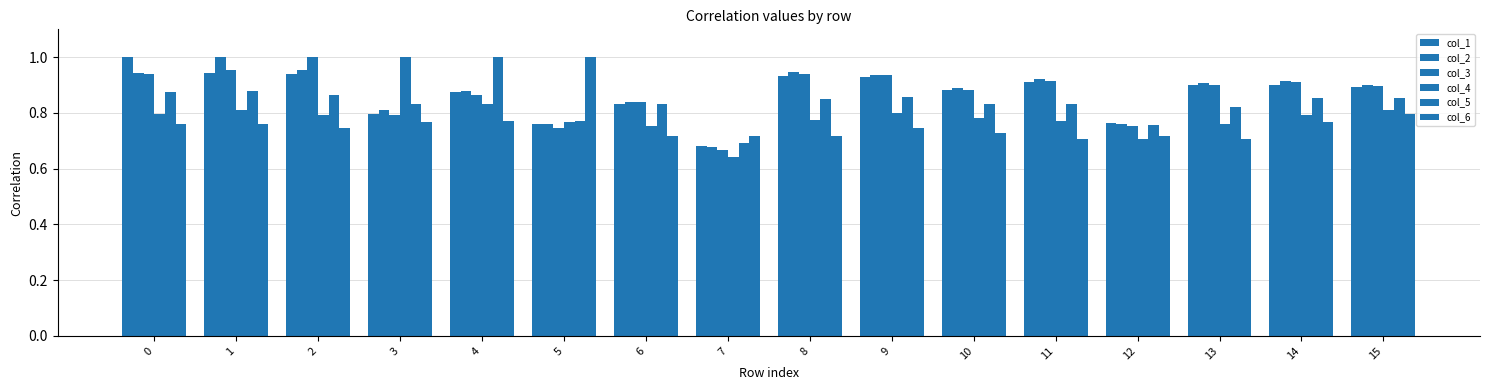

Reading left to right, extract all data points from this chart.

col_1: 1.0	0.9	0.9	0.8	0.9	0.8	0.8	0.7	0.9	0.9	0.9	0.9	0.8	0.9	0.9	0.9
col_2: 0.9	1.0	1.0	0.8	0.9	0.8	0.8	0.7	0.9	0.9	0.9	0.9	0.8	0.9	0.9	0.9
col_3: 0.9	1.0	1.0	0.8	0.9	0.7	0.8	0.7	0.9	0.9	0.9	0.9	0.8	0.9	0.9	0.9
col_4: 0.8	0.8	0.8	1.0	0.8	0.8	0.8	0.6	0.8	0.8	0.8	0.8	0.7	0.8	0.8	0.8
col_5: 0.9	0.9	0.9	0.8	1.0	0.8	0.8	0.7	0.8	0.9	0.8	0.8	0.8	0.8	0.9	0.9
col_6: 0.8	0.8	0.7	0.8	0.8	1.0	0.7	0.7	0.7	0.7	0.7	0.7	0.7	0.7	0.8	0.8